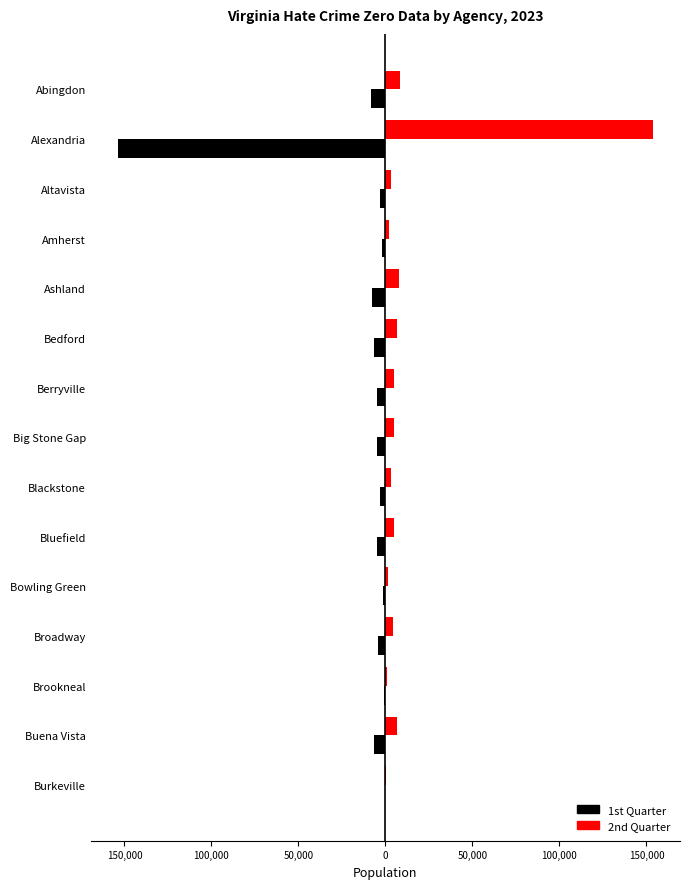

What are all the series names shown in the legend?

1st Quarter, 2nd Quarter